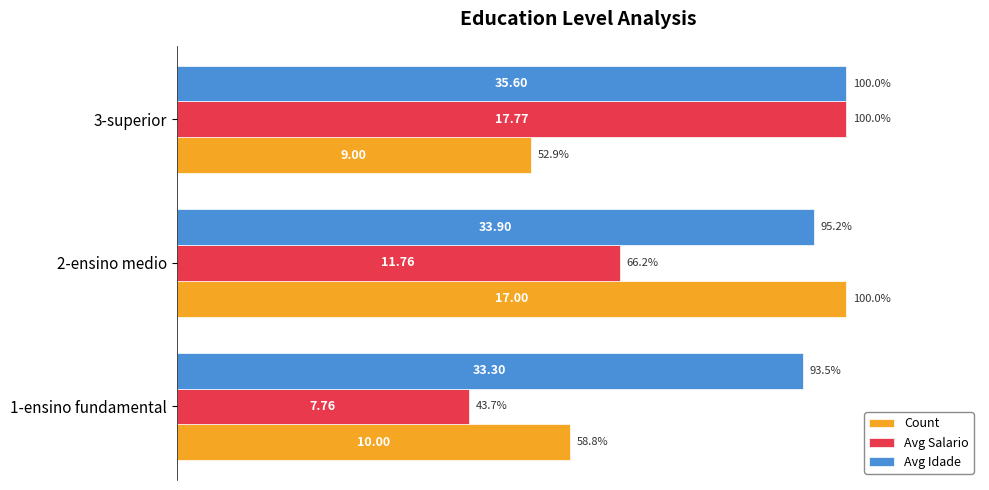

Which series has the widest spread of values?

Avg Salario